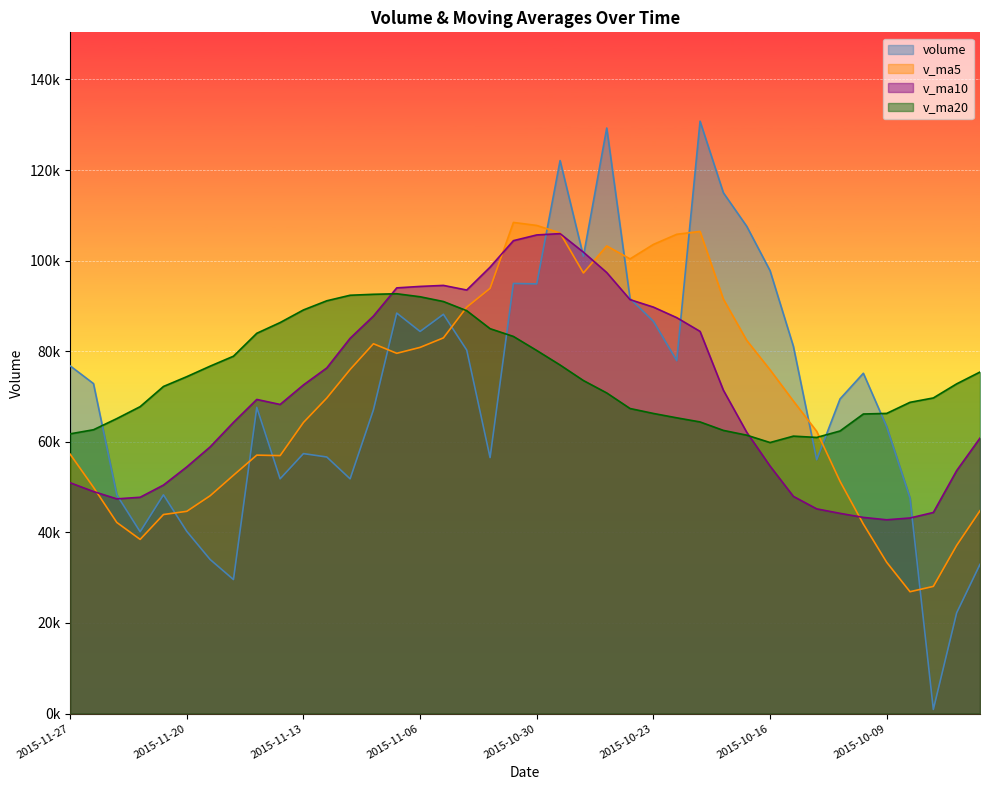

What is the difference between the volume values at 2015-10-15 and 2015-11-18?

51502.9